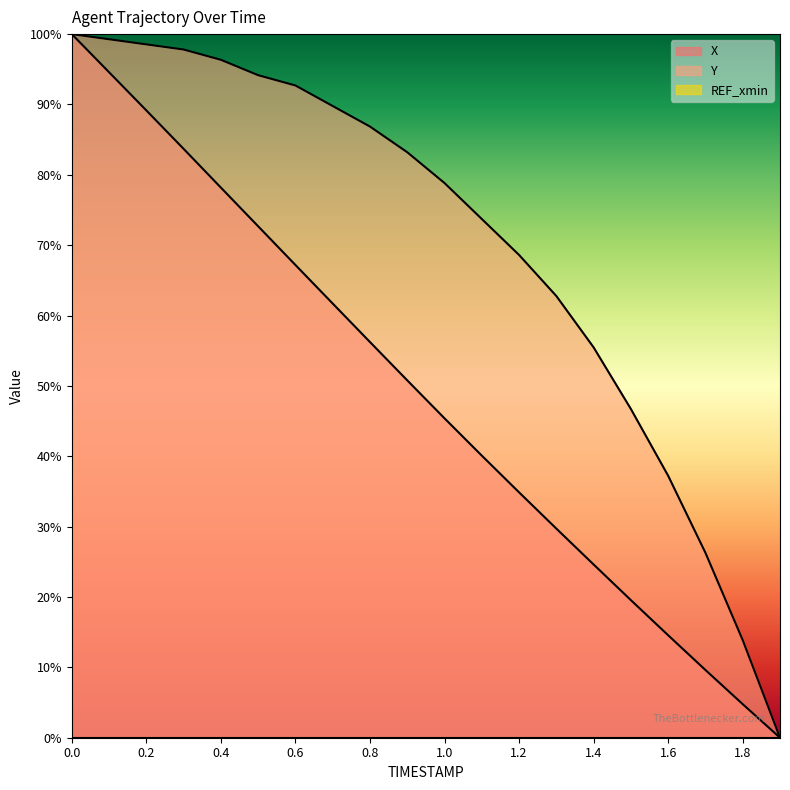

Reading left to right, transcribe all the data shown in this chart.

X: 100.0	94.6	89.2	83.7	78.2	72.7	67.2	61.7	56.2	50.8	45.4	40.1	34.9	29.7	24.6	19.6	14.6	9.6	4.8	0.0
Y: 100.0	99.3	98.5	97.8	96.4	94.2	92.7	89.8	86.9	83.2	78.8	73.7	68.6	62.8	55.5	46.7	37.2	26.3	13.9	0.0